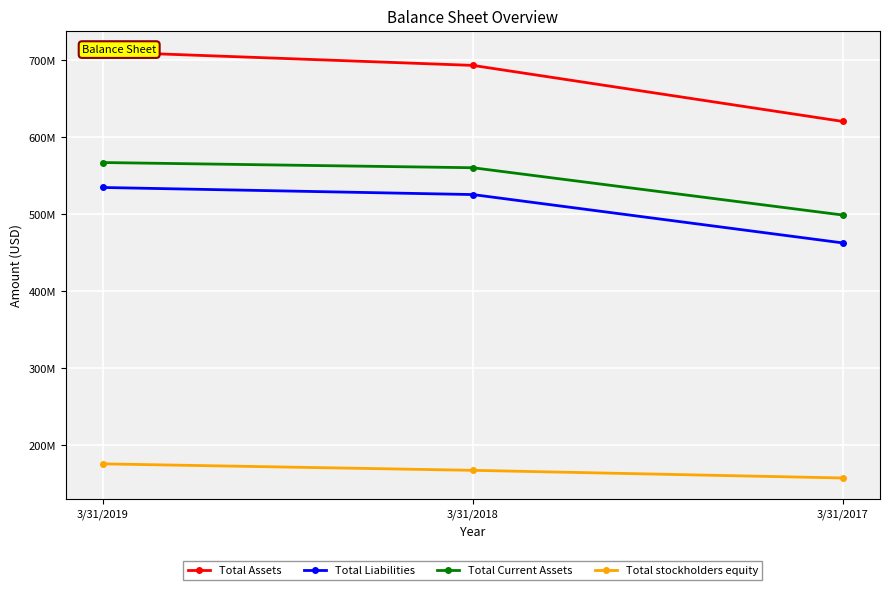

At which label is Total stockholders equity closest to 166836000?

3/31/2018